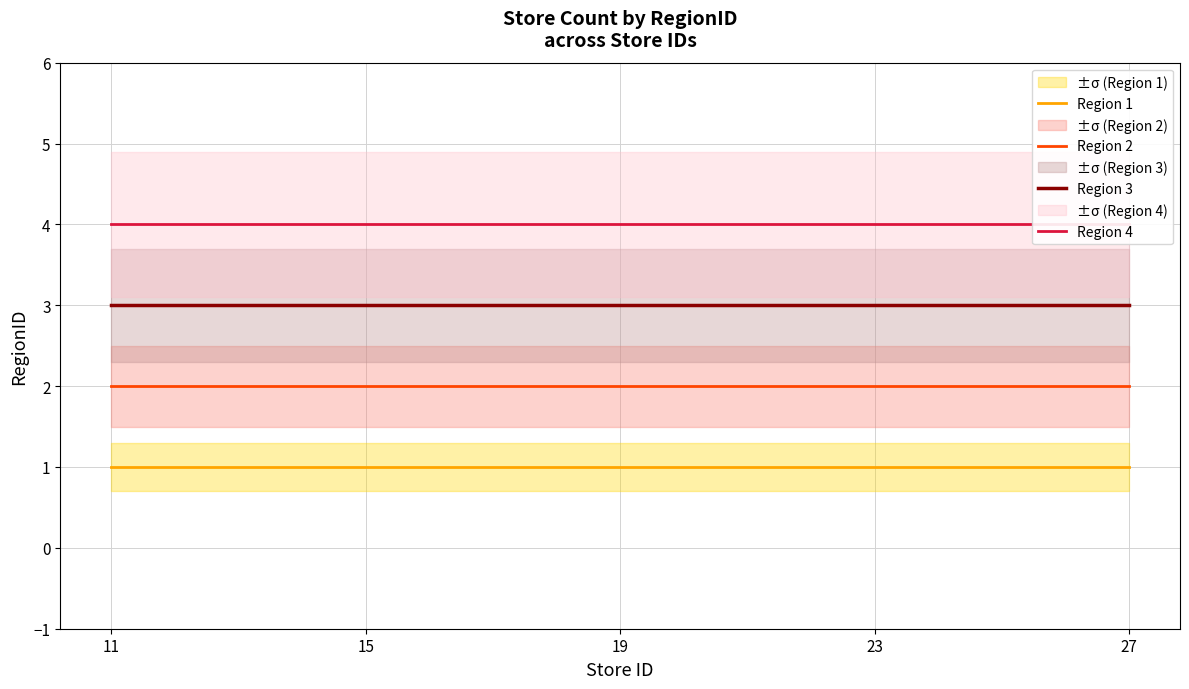

Which series has the widest spread of values?

Region 1